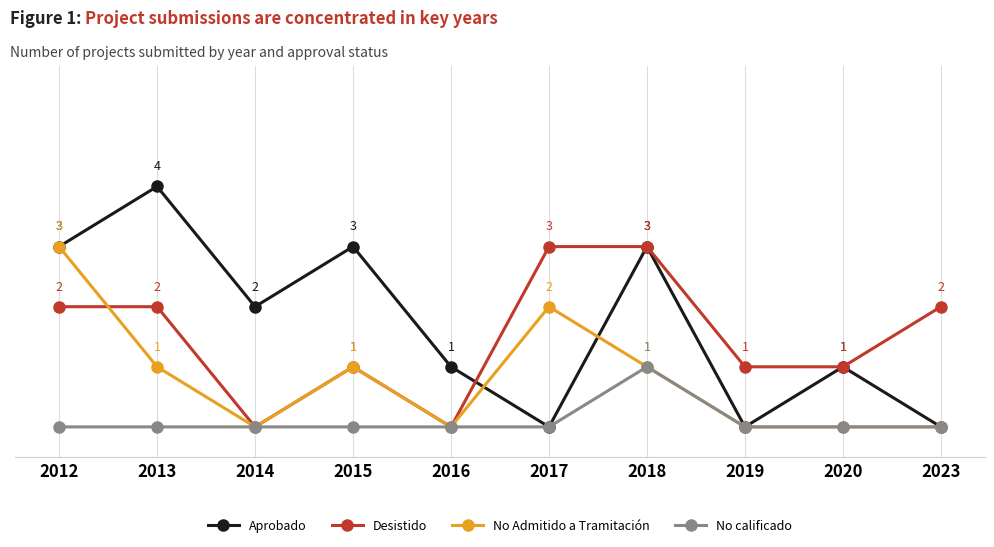

True or false: No Admitido a Tramitación has more than 1 interior local peaks.

True